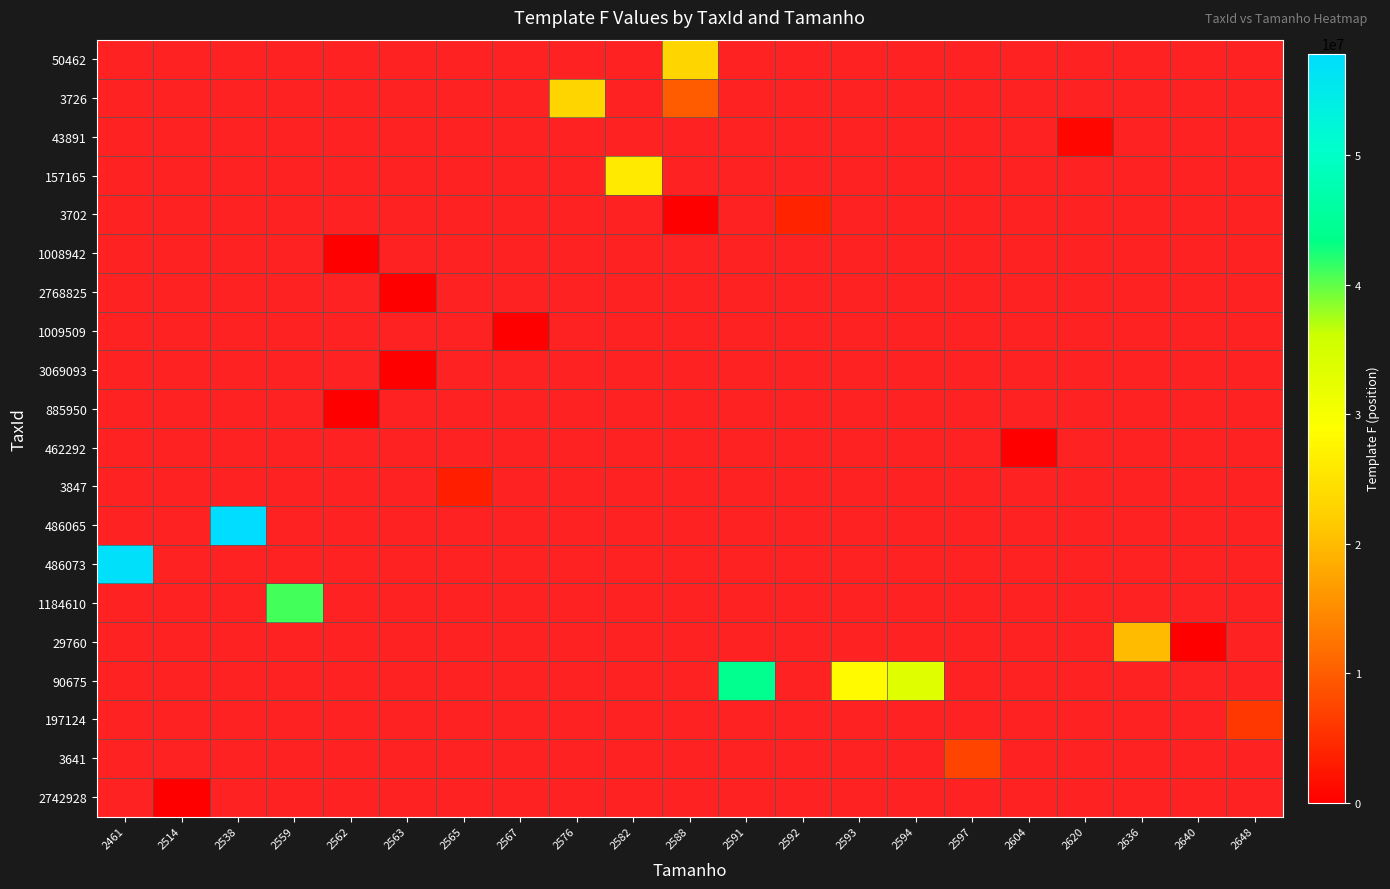

Rank the categories by 486073 value from lowest to highest.

2514, 2538, 2559, 2562, 2563, 2565, 2567, 2576, 2582, 2588, 2591, 2592, 2593, 2594, 2597, 2604, 2620, 2636, 2640, 2648, 2461